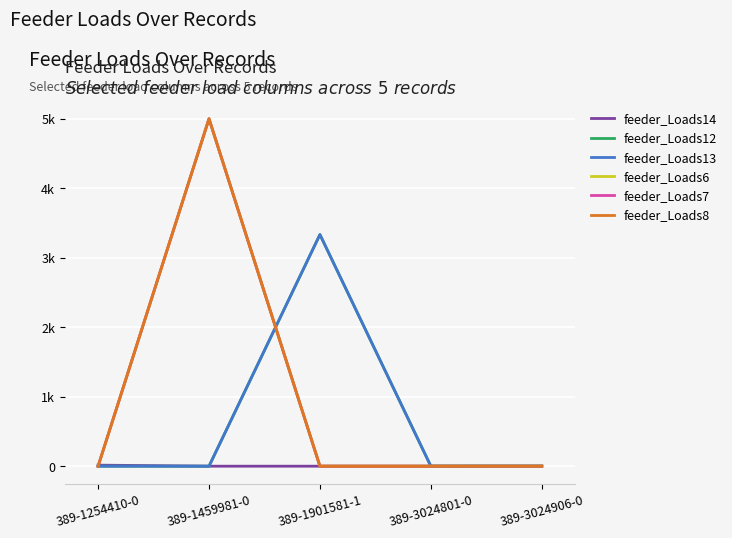

Between 389-3024906-0 and 389-1901581-1, which is larger?

389-3024906-0